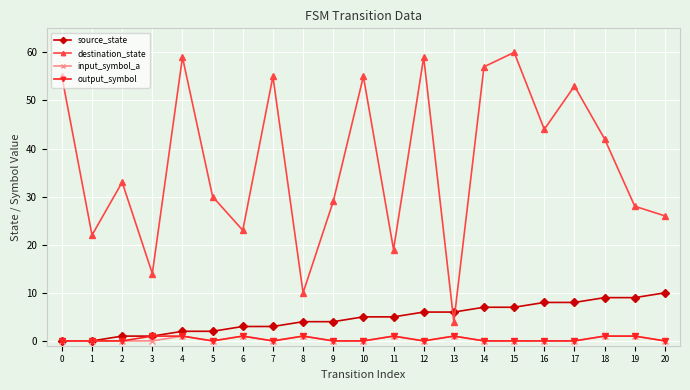

What is the greatest value displayed?

60